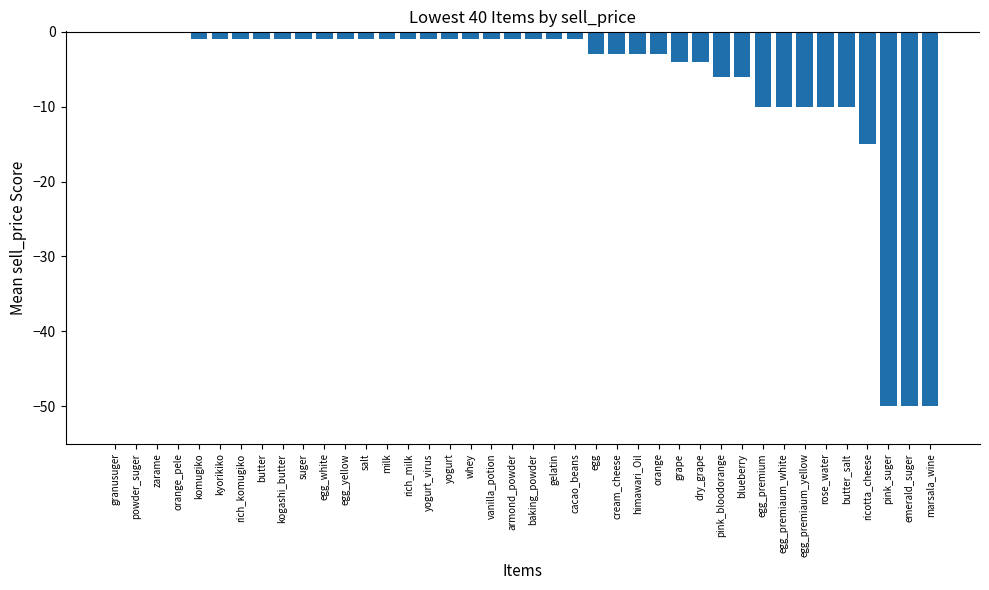

What is the sum of all values?

-266